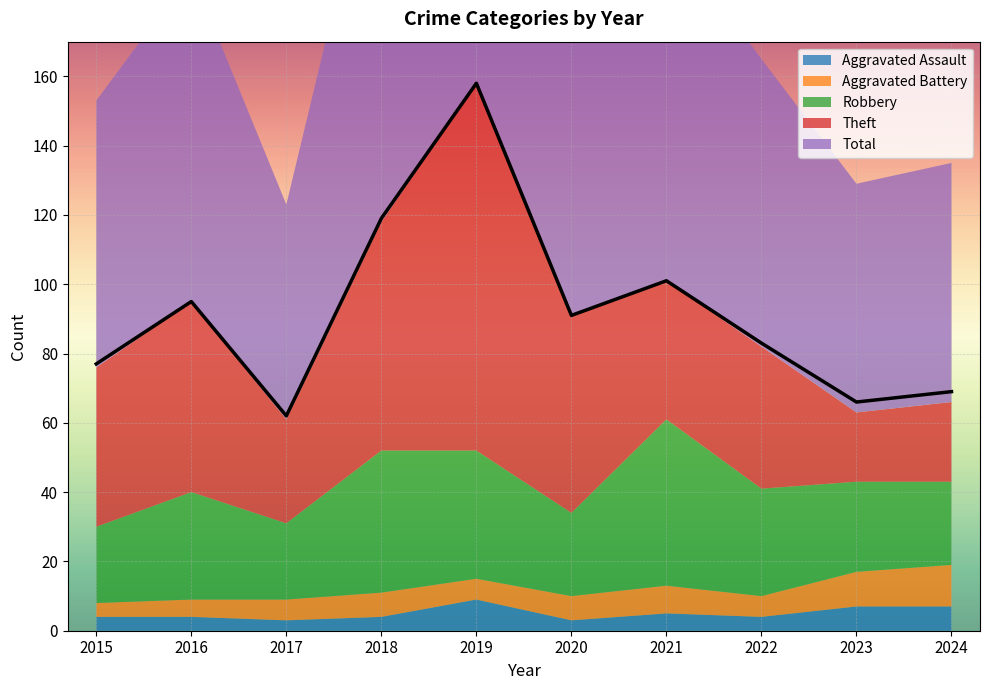

At which category does the chart reach its minimum across all series?

2017